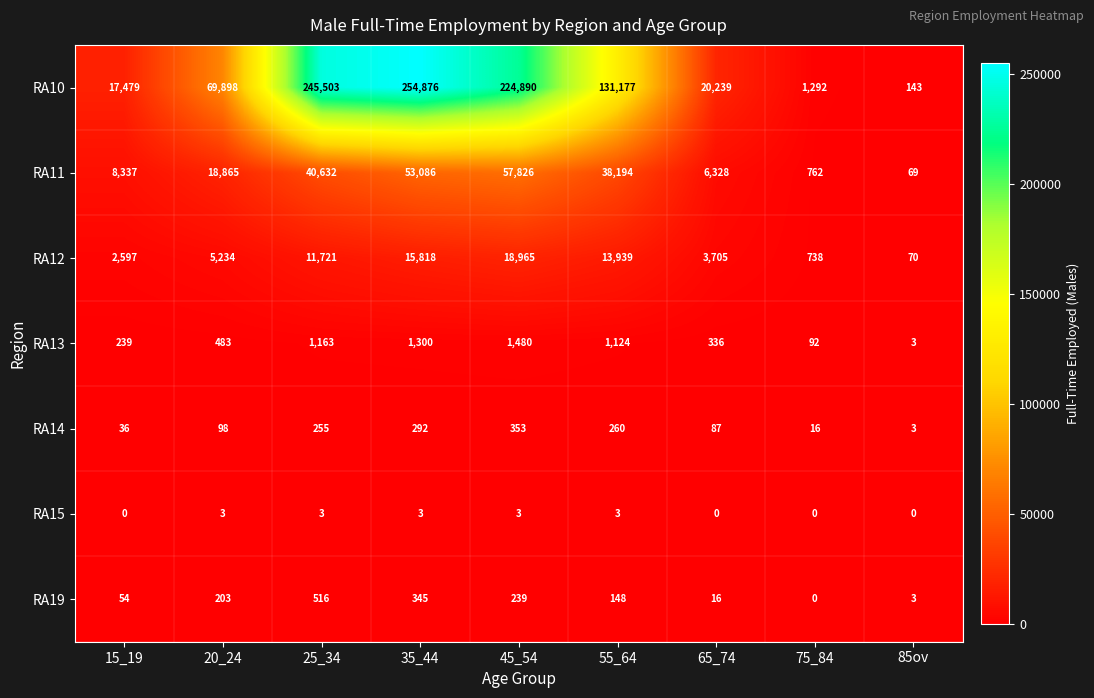

How many data points does each series have?

9